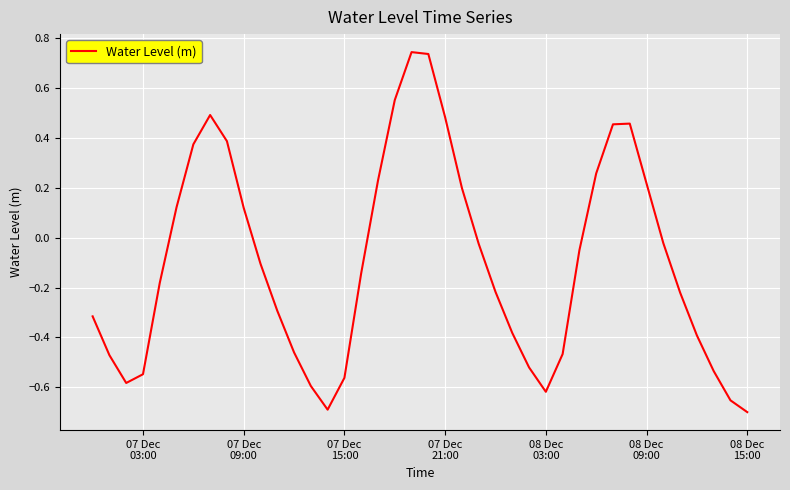

What is the difference between the maximum and minimum values?

1.4